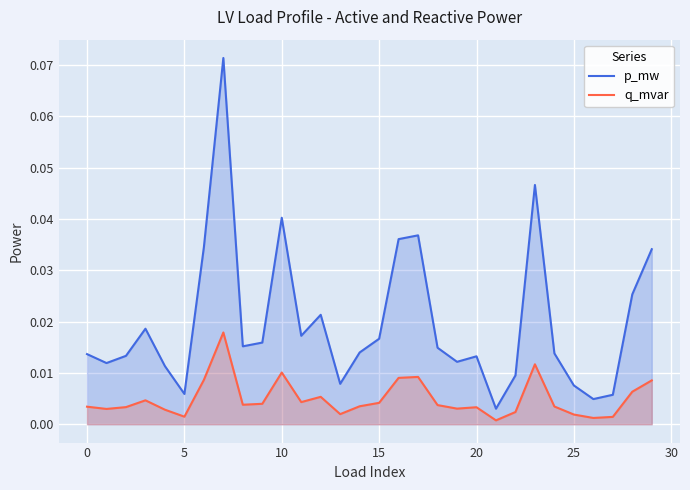

True or false: p_mw and q_mvar cross at least once.

False